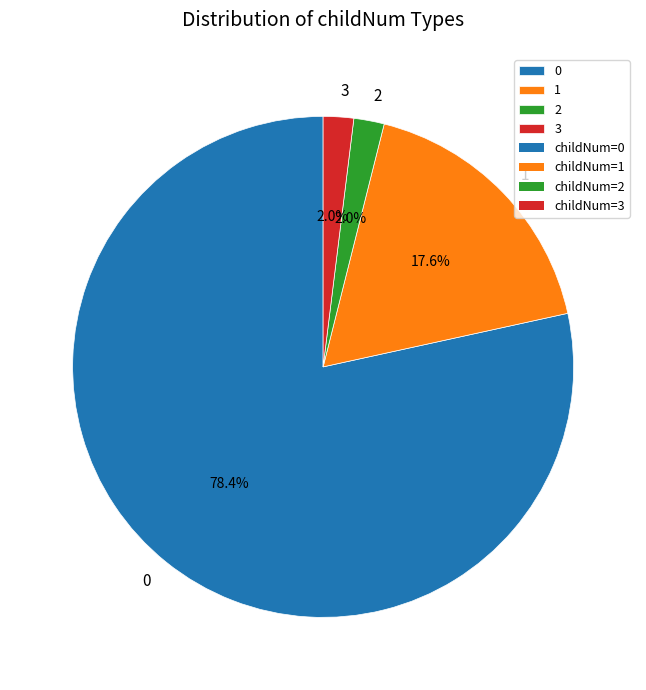

Is the sum of 3 and 2 greater than half?

No